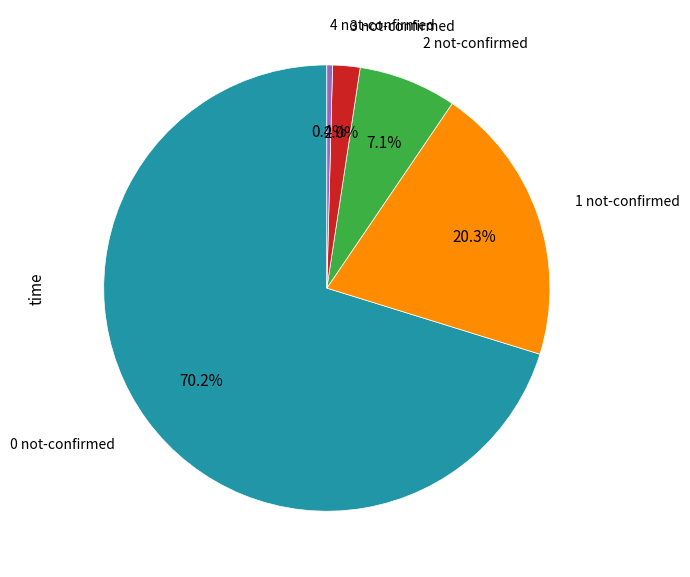

Is there any slice that represents more than half of the pie?

Yes